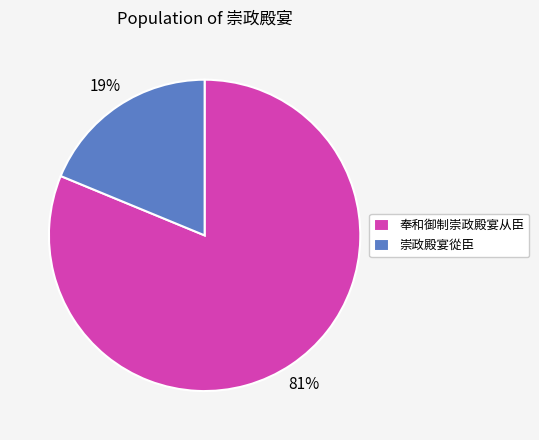

To the nearest percent, what portion does 奉和御制崇政殿宴从臣 represent?

81%